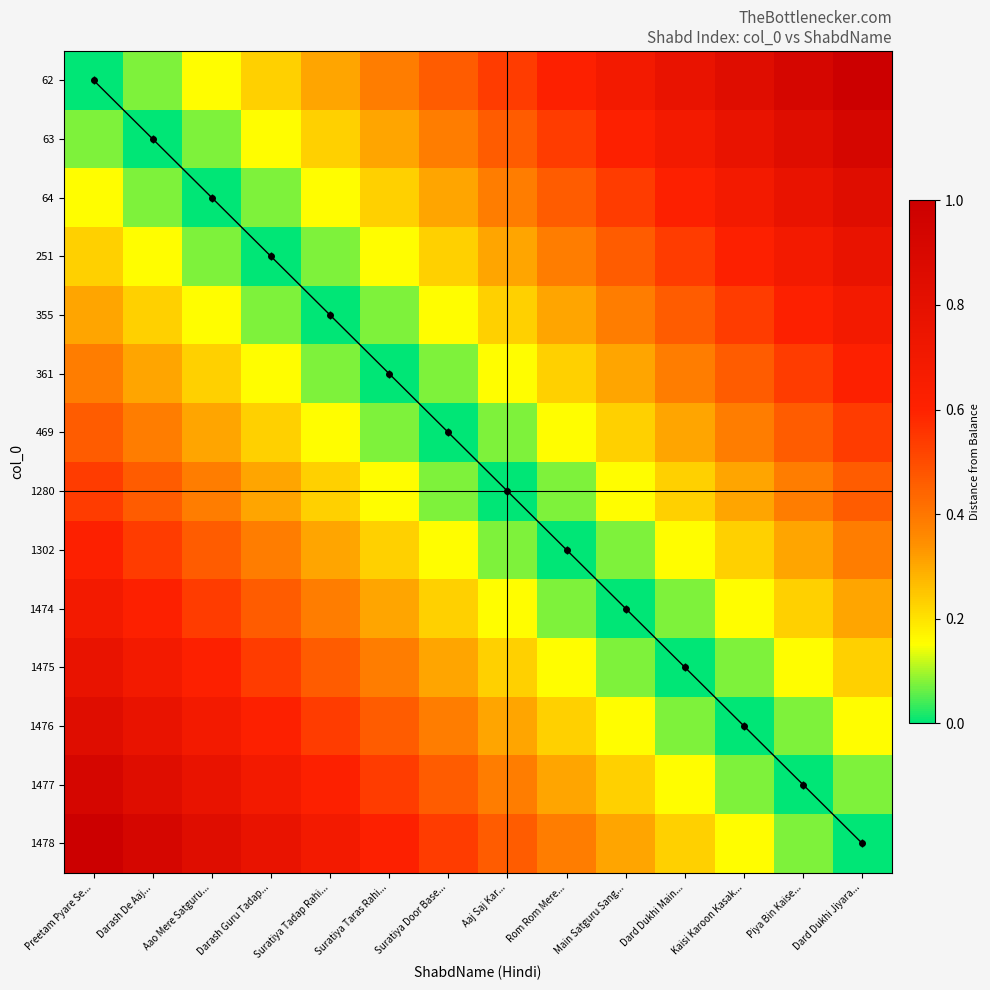

How many positive values does the 1475 series have?

13